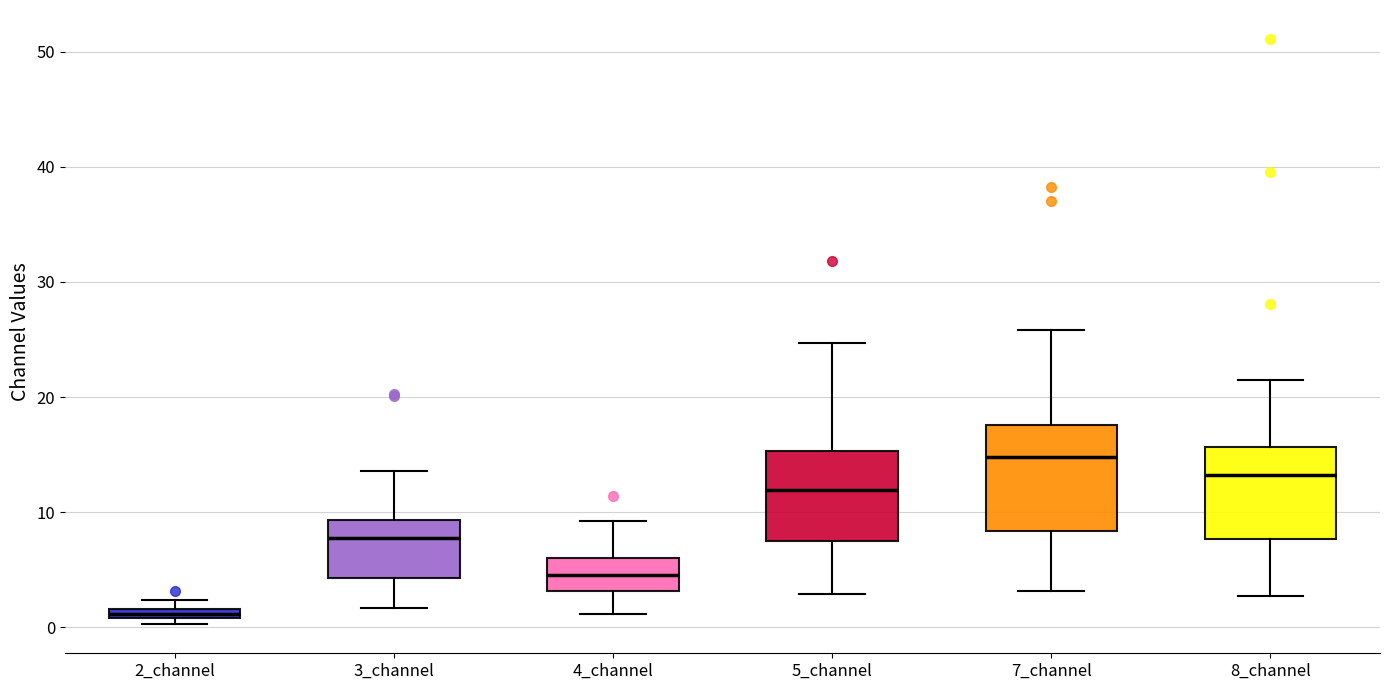

Which box is the tallest, from its lower edge to its upper edge?

7_channel